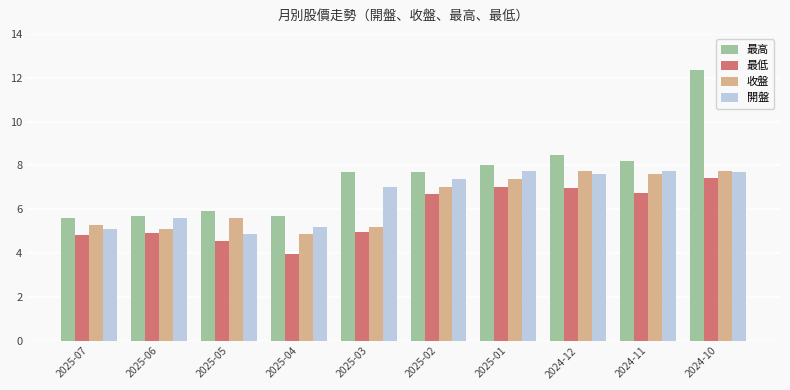

How many groups of bars are there?

10